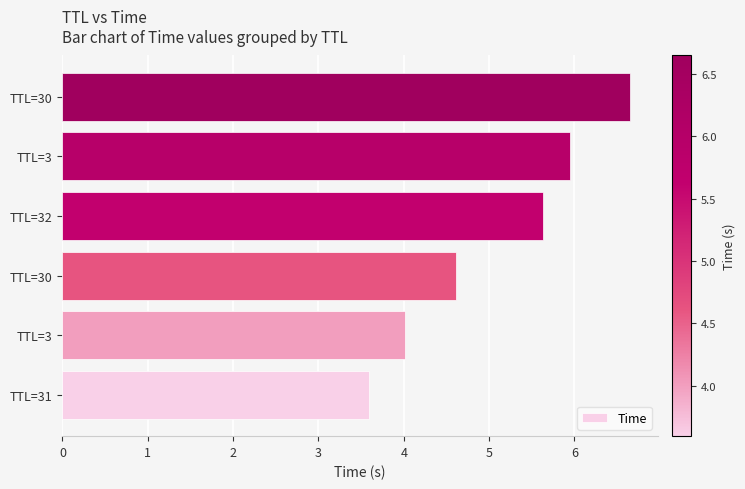

What is the average value?

5.1